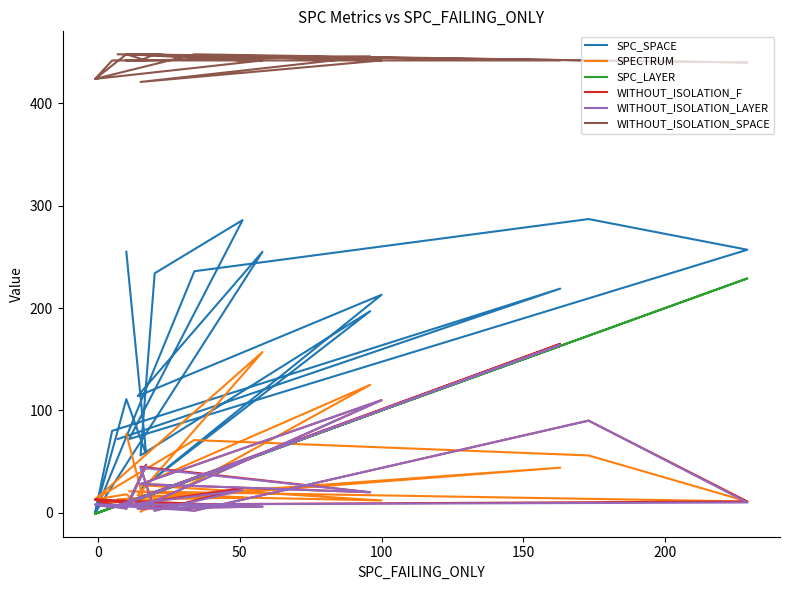

What is the label of the 7th point from the left?

250